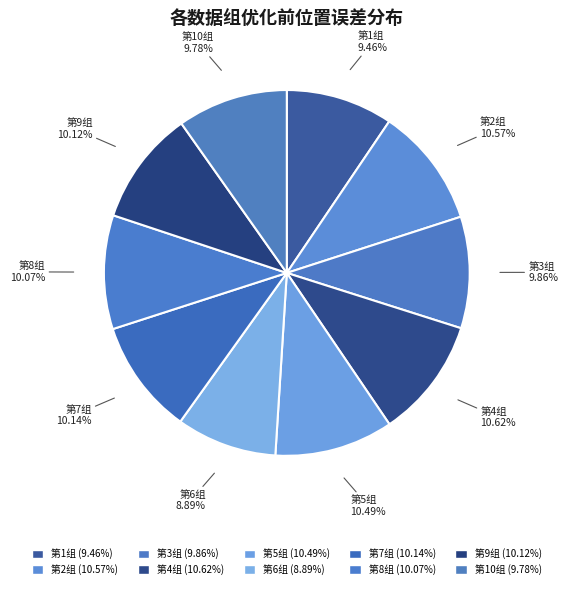

Is it true that 第2组 is 25% of the pie?

False